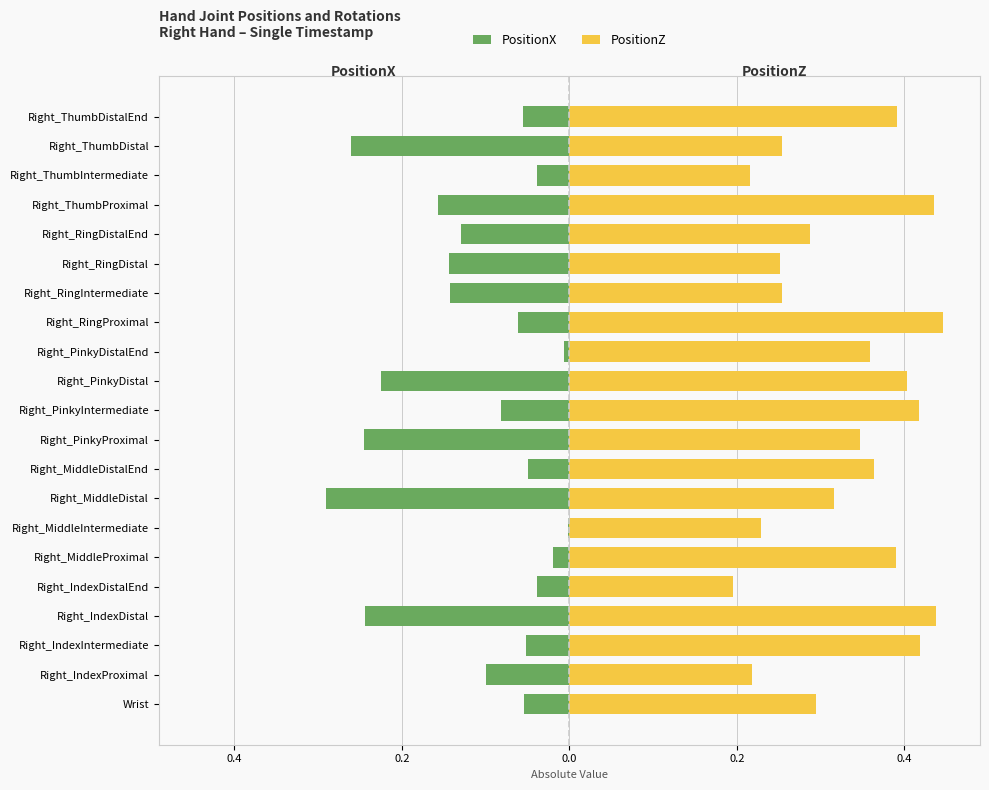

What is the total value across all series at Right_IndexIntermediate?

0.4